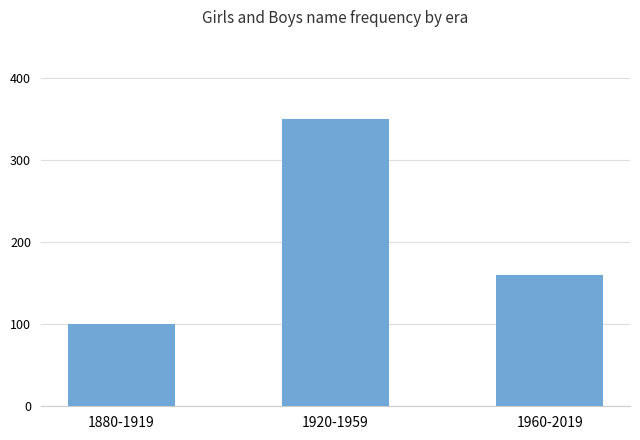

Rank the categories by value from highest to lowest.

1920-1959, 1960-2019, 1880-1919